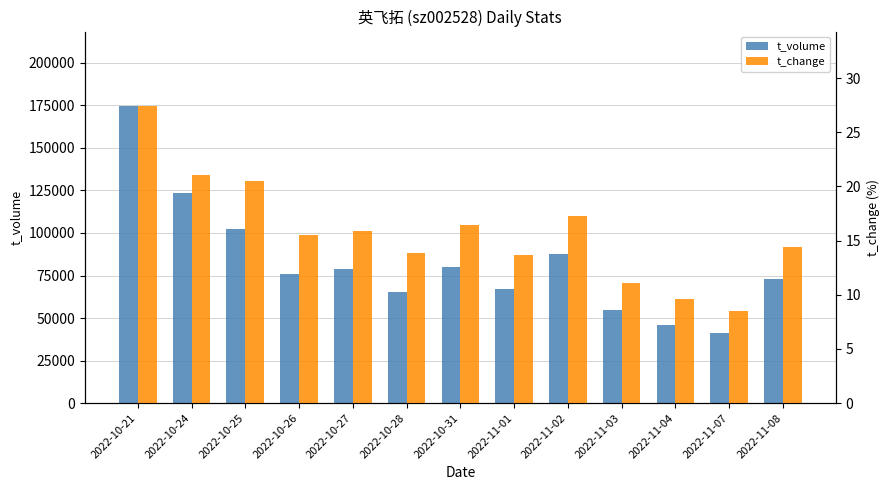

What is the highest value of the t_volume series?

174736.0